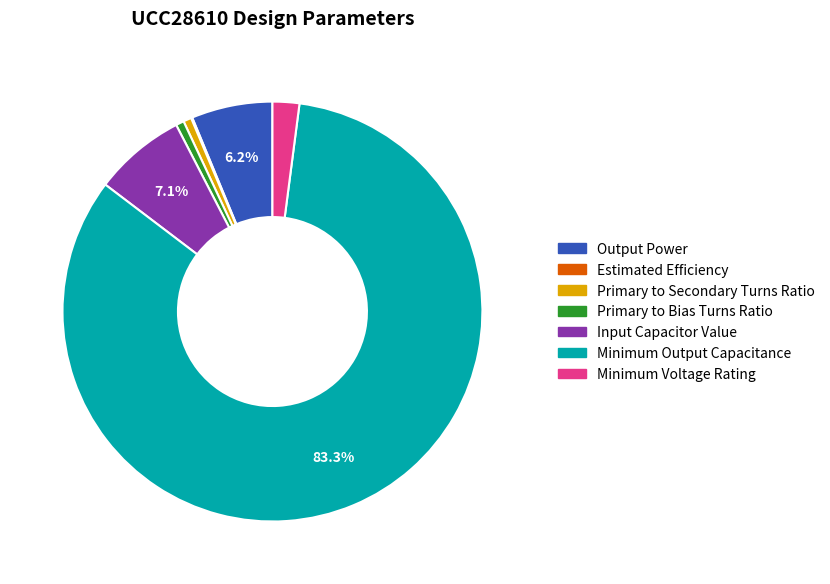

Is there any slice that represents more than half of the pie?

Yes